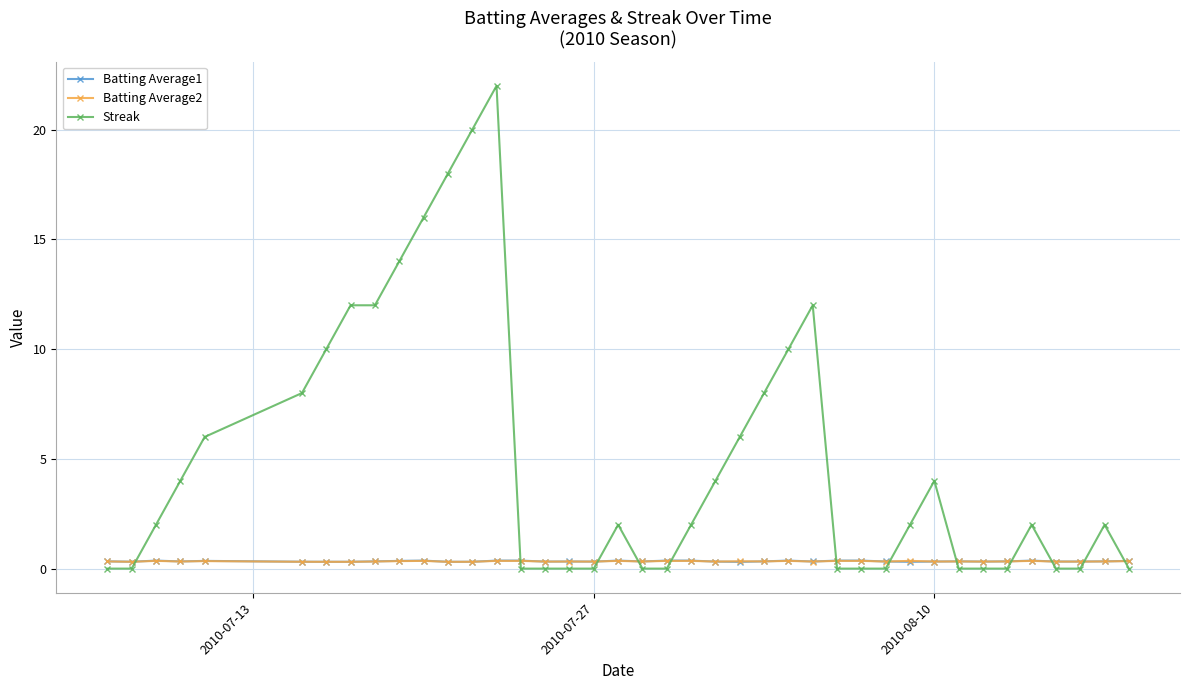

What are all the series names shown in the legend?

Batting Average1, Batting Average2, Streak